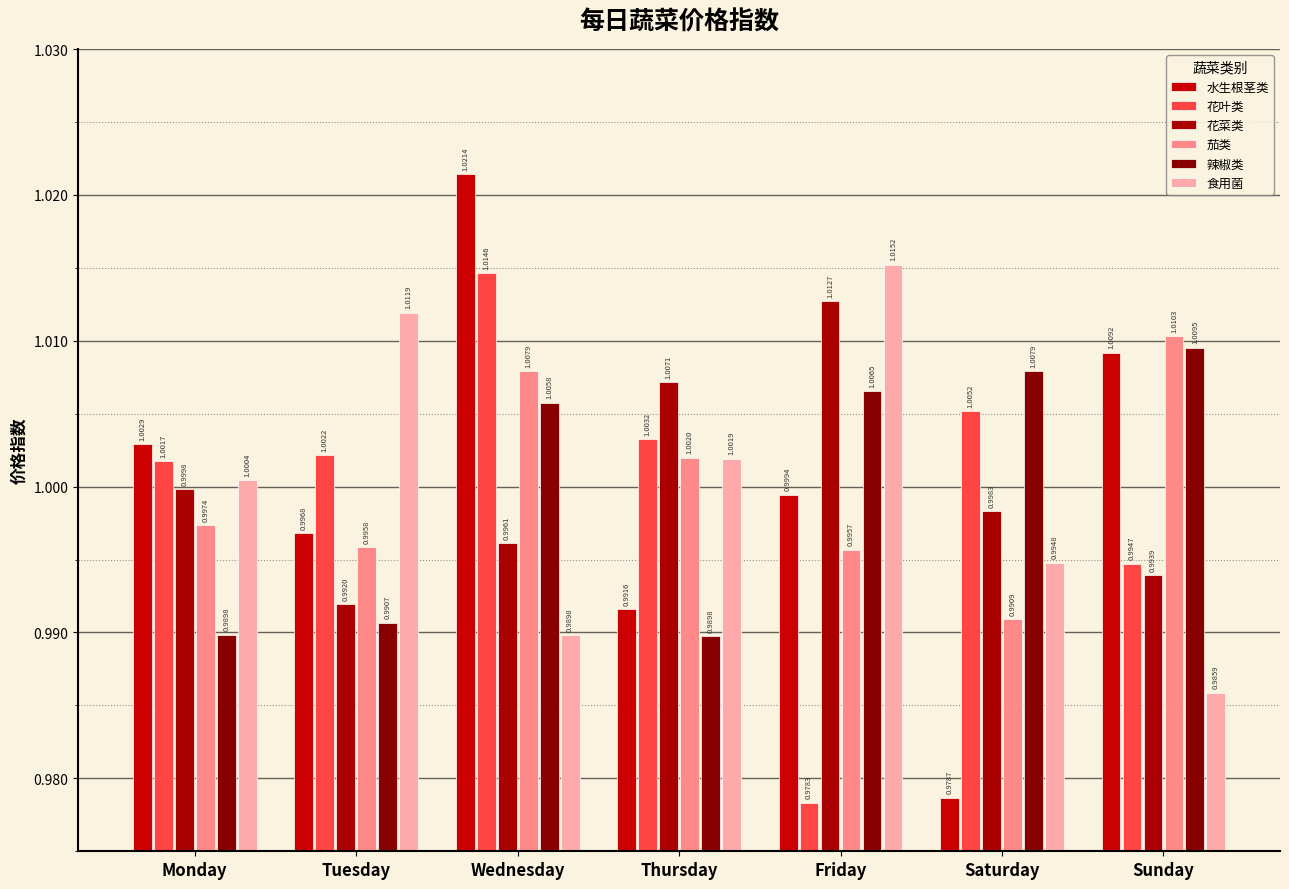

What are all the series names shown in the legend?

水生根茎类, 花叶类, 花菜类, 茄类, 辣椒类, 食用菌